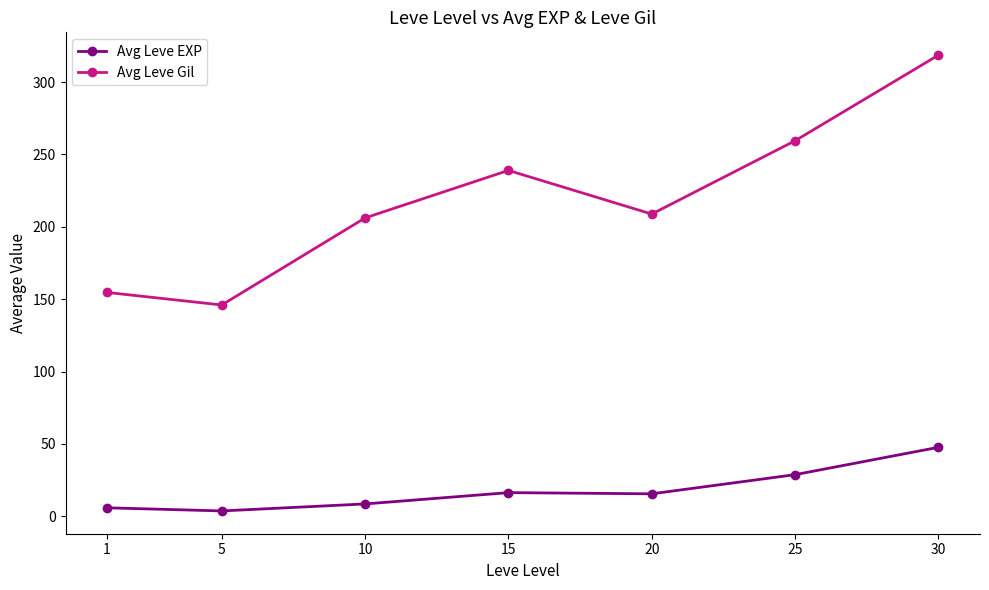

What is the total value across all series at 30?

366.3